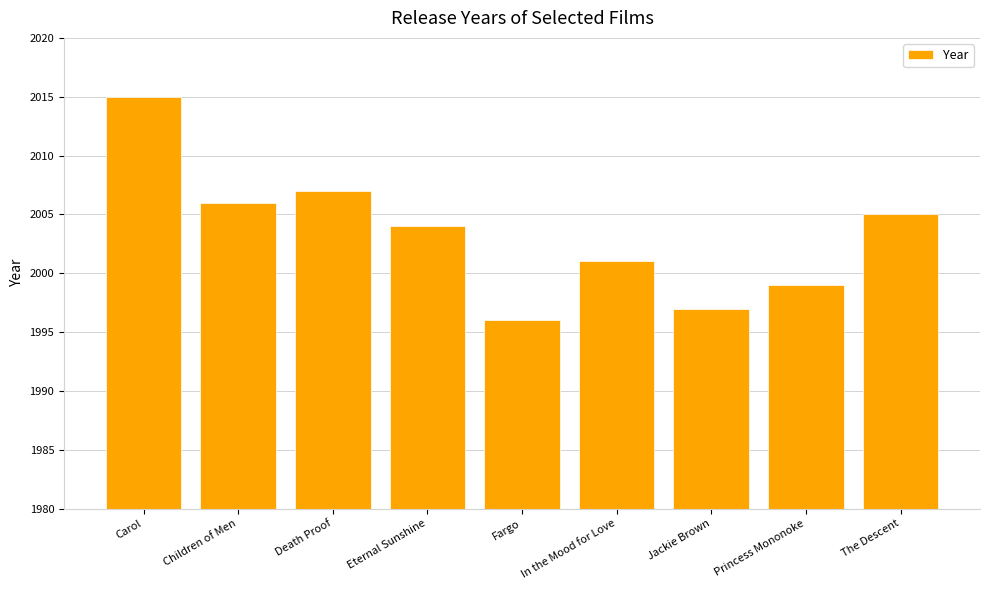

What is the difference between the second highest and second lowest values?

10